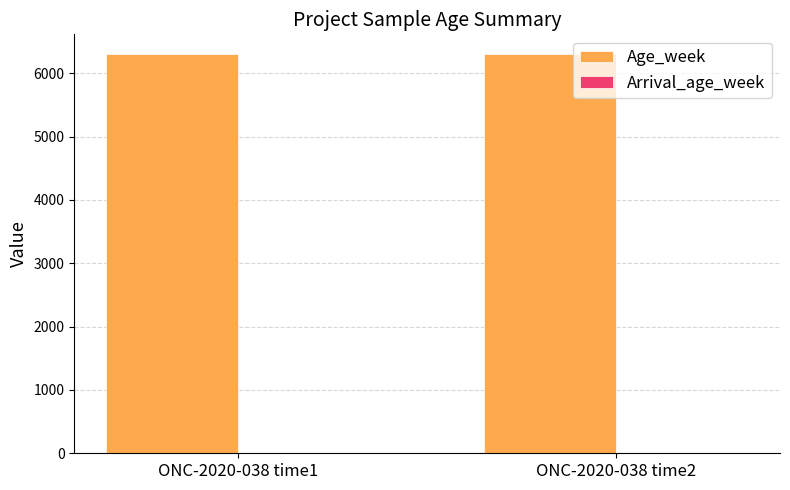

What is the maximum value shown in the chart?

6299.6